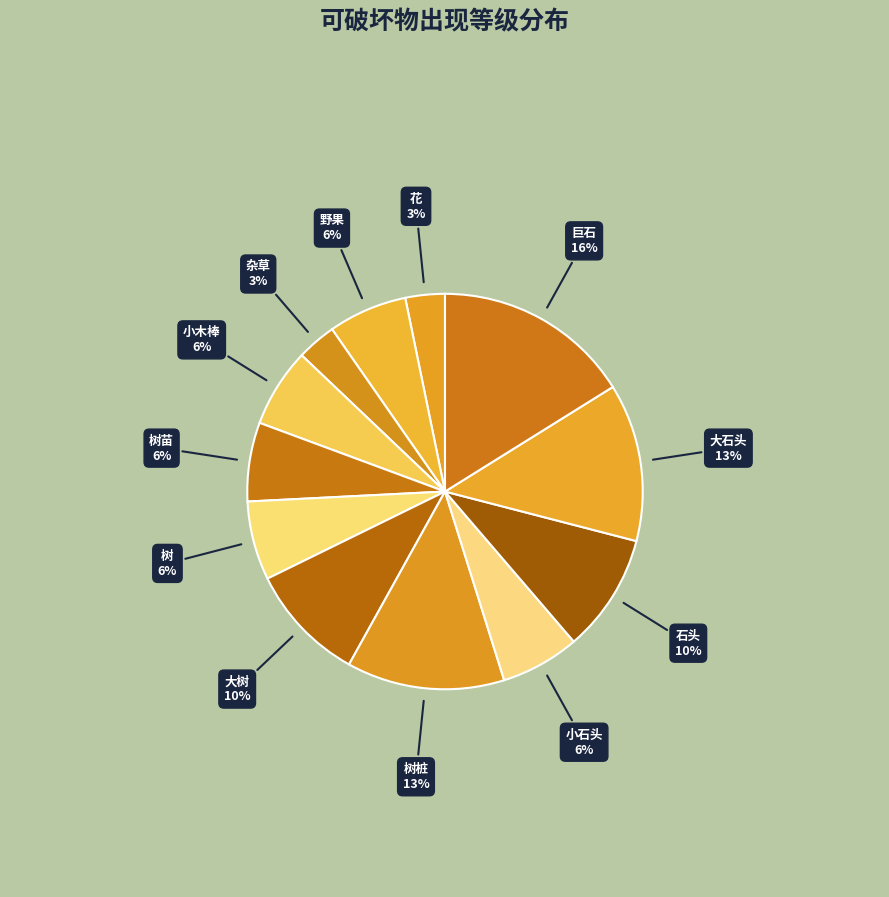

Count the number of slices in the pie.

12